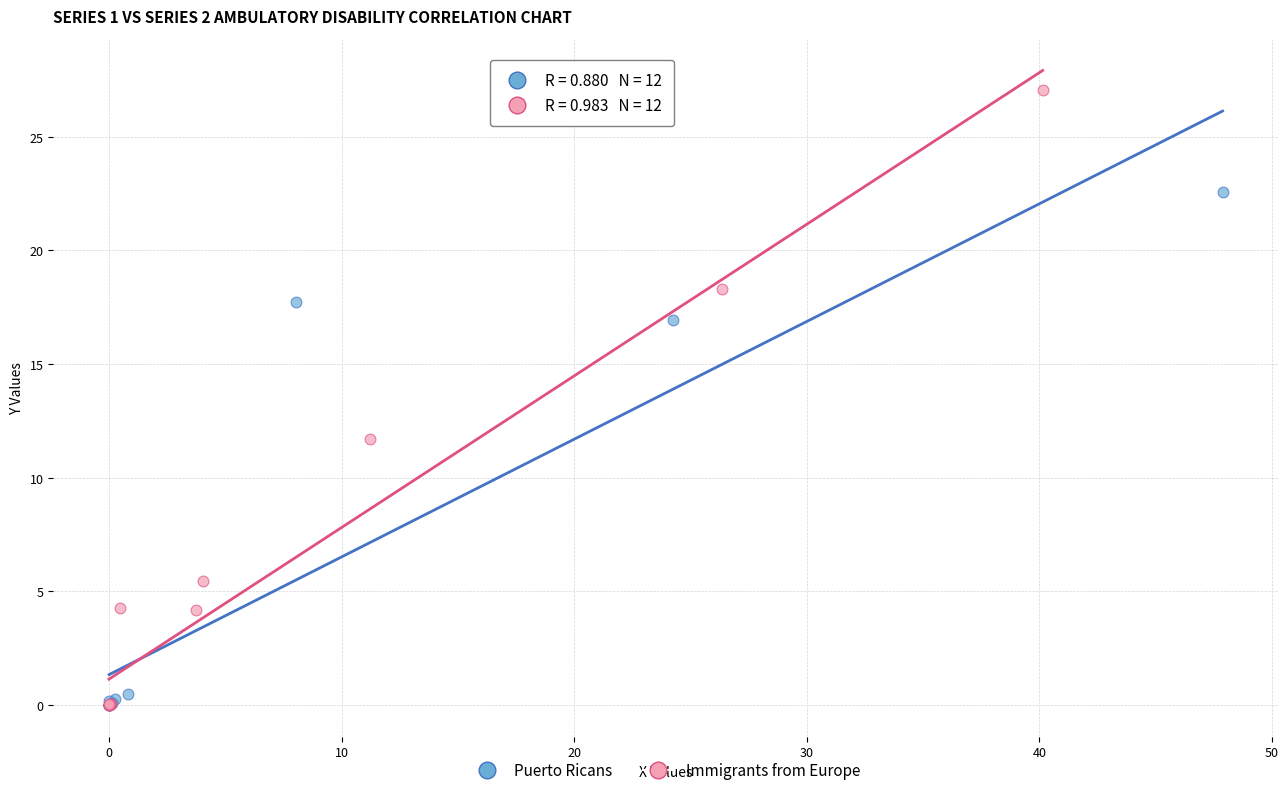

Which series has the widest spread of Y values?

Immigrants from Europe